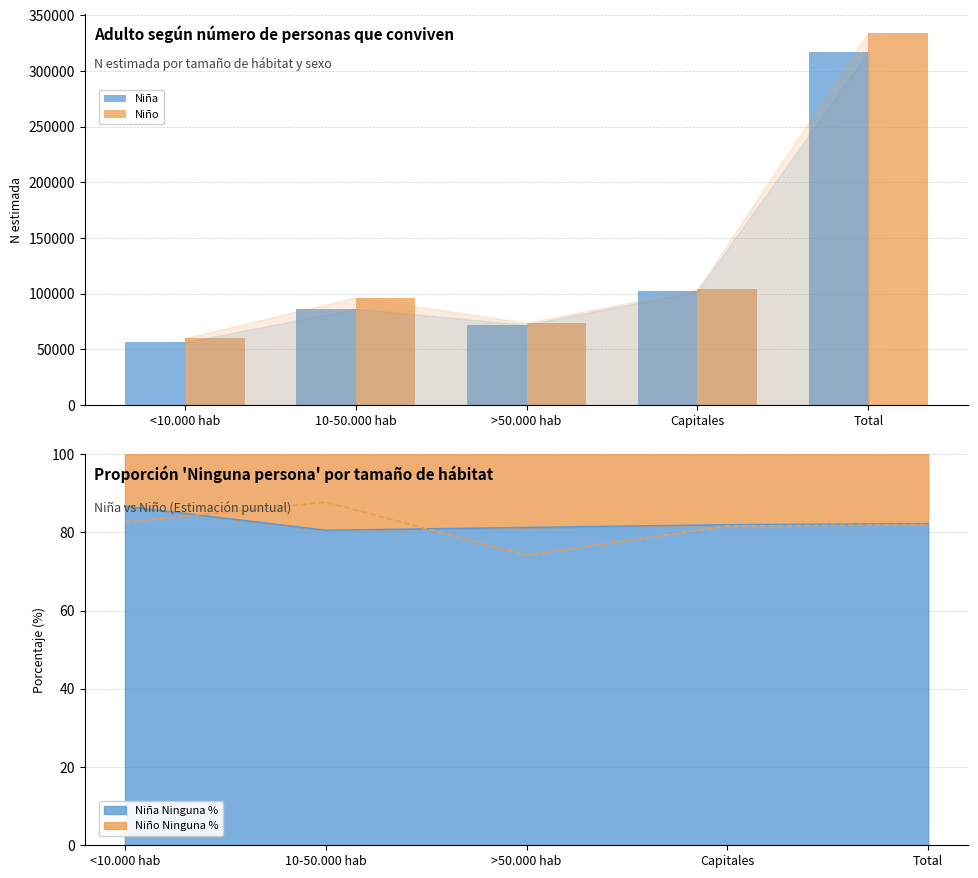

Which category has the highest value in the Niño series?

Total